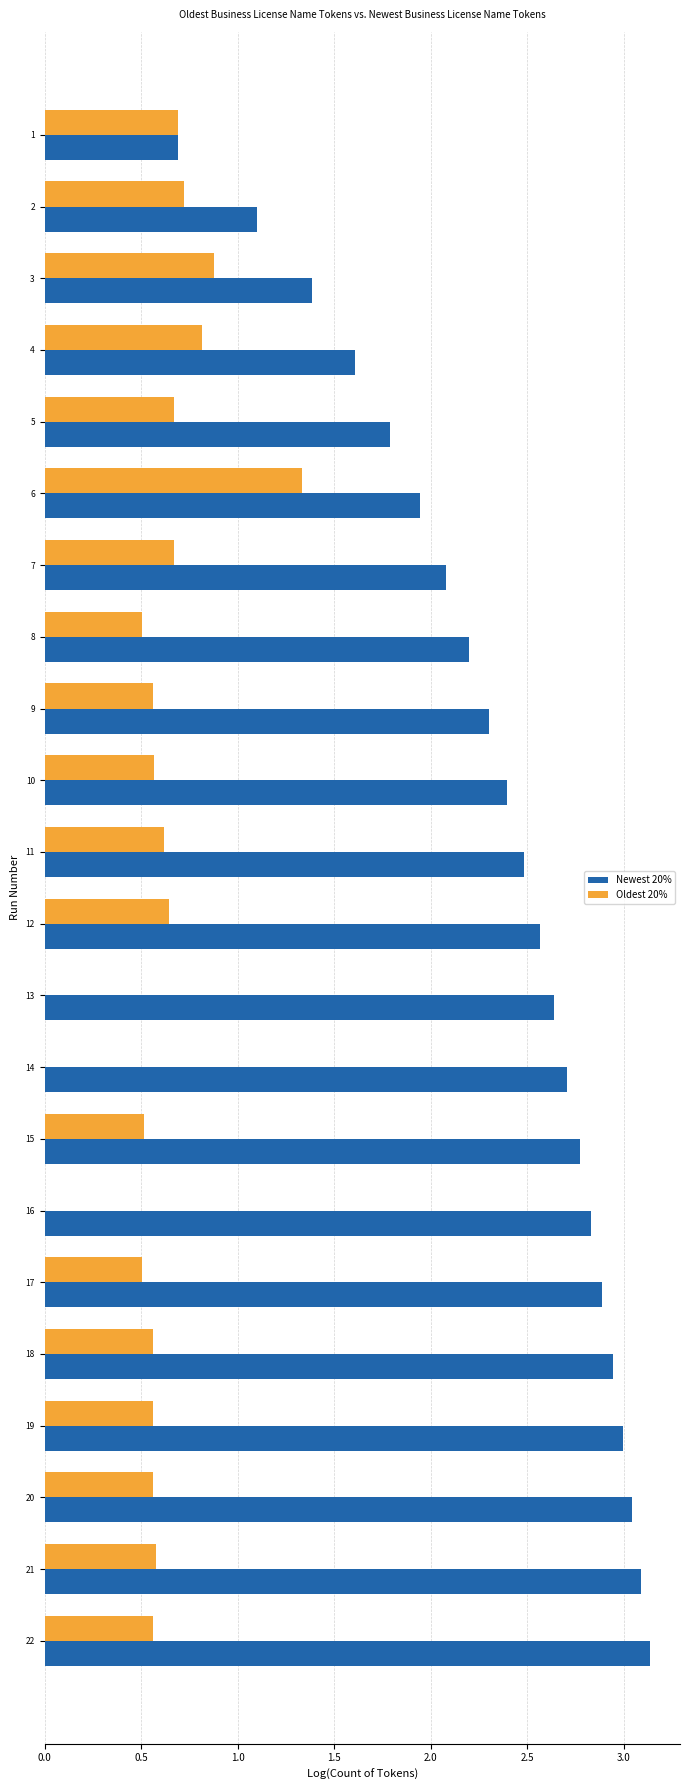

Which series changed the most between 10 and 17?

Newest 20%